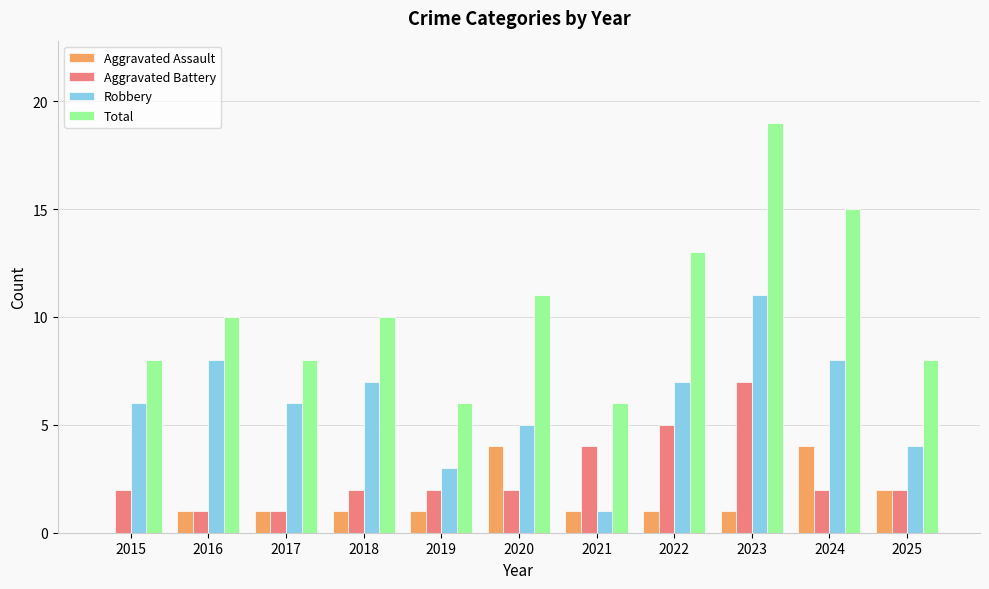

Which category has the highest value in the Aggravated Battery series?

2023